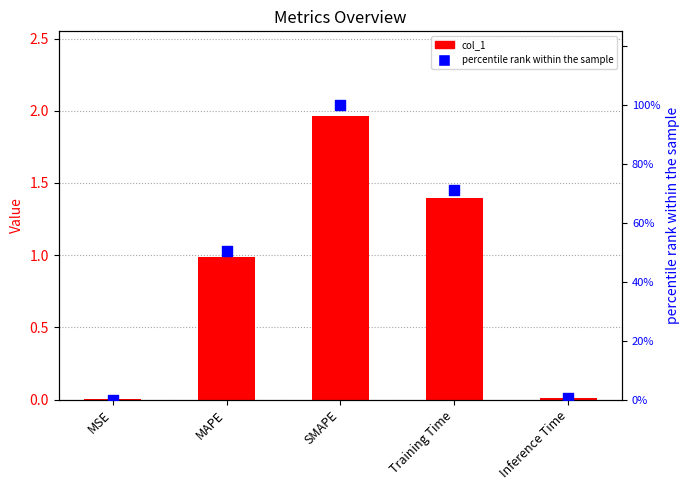

What are all the series names shown in the legend?

col_1, percentile rank